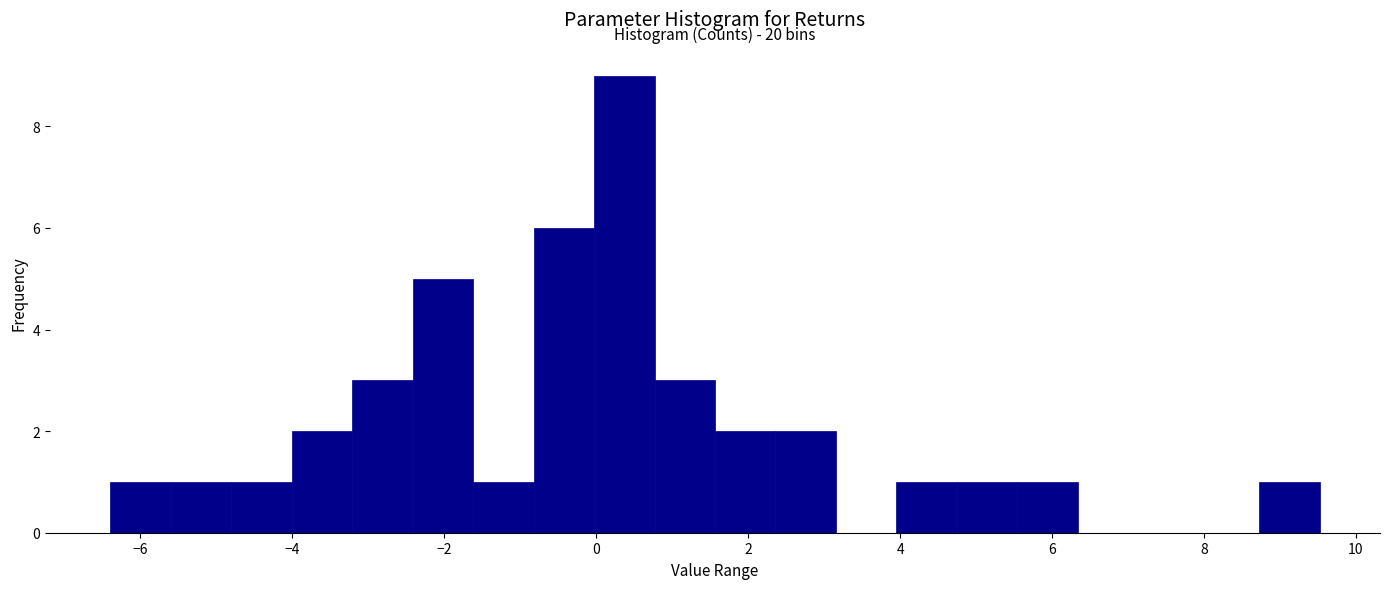

Around what value on the x-axis is the tallest bar? Give the approximate position of its centre, as read against the axis.

0.4